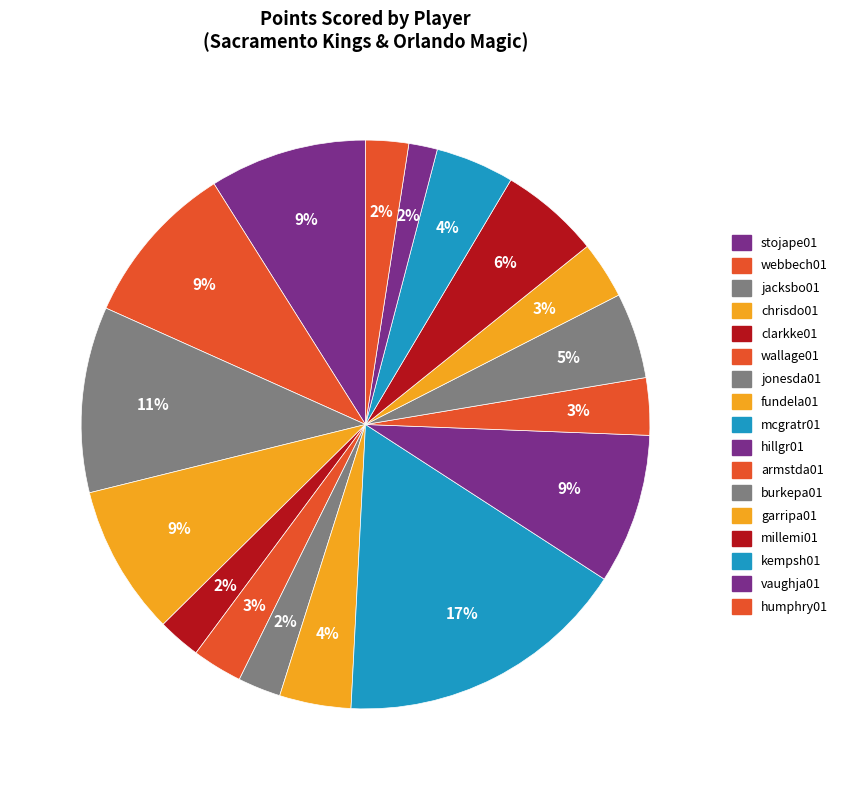

What is the total percentage of humphry01 and fundela01?

6.5%